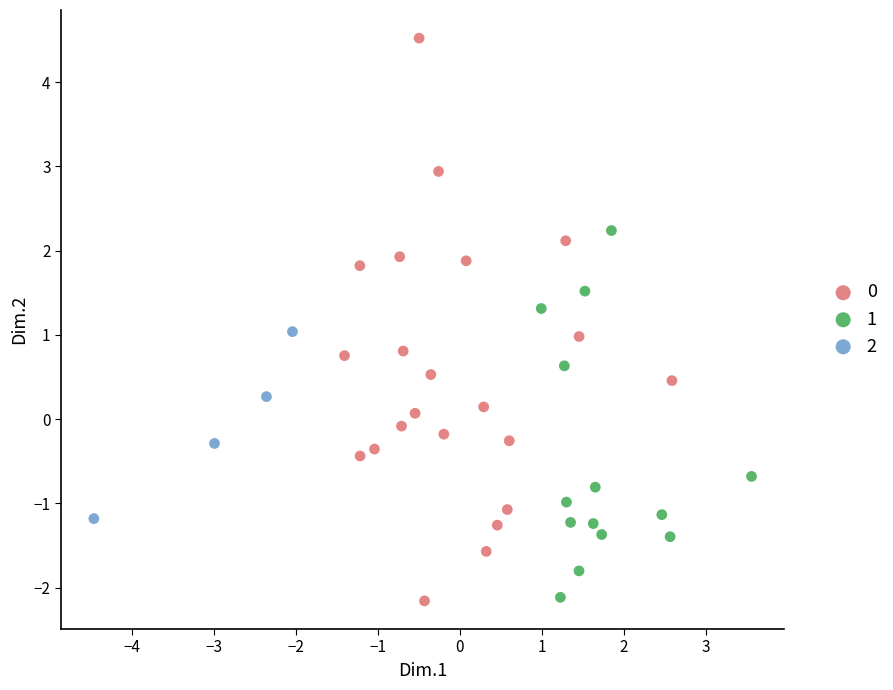

What are all the series names shown in the legend?

0, 1, 2